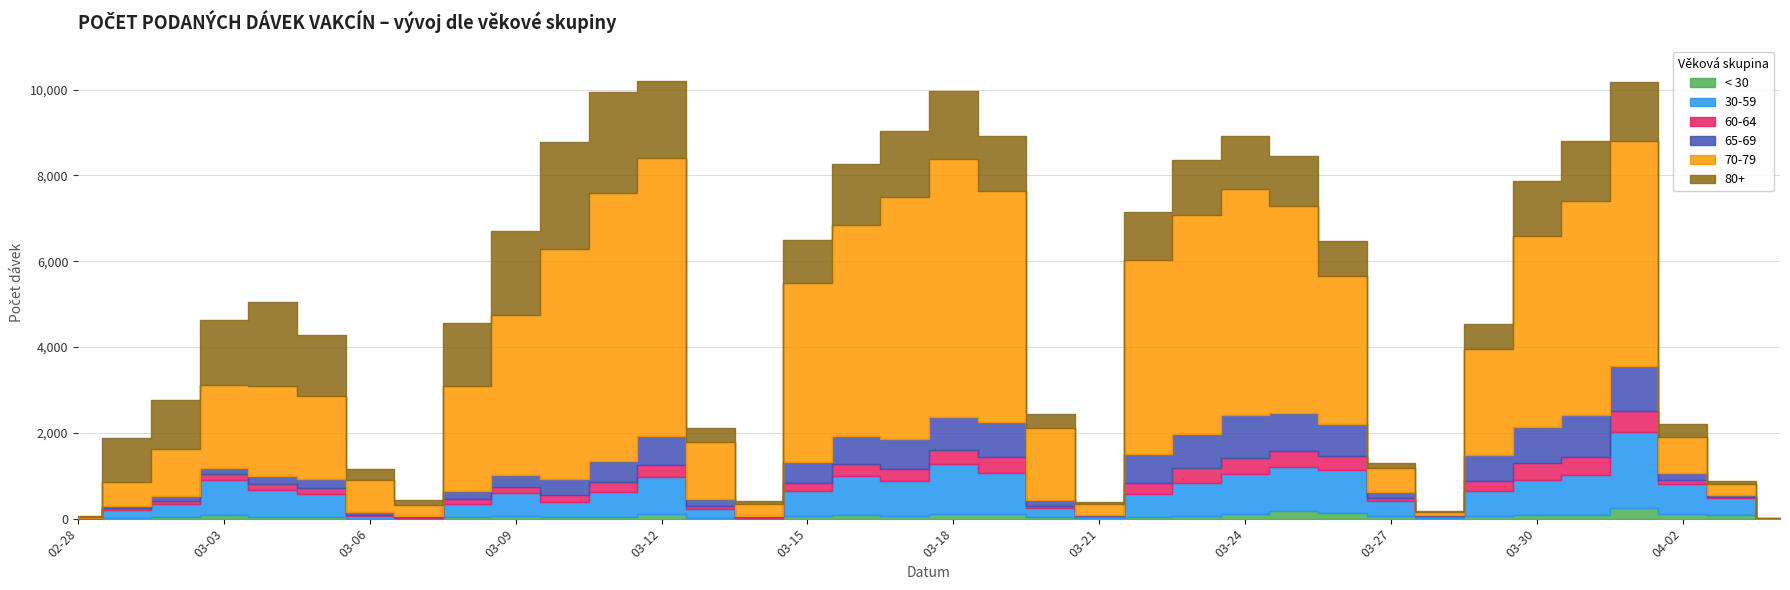

Reading left to right, list all the values displayed in this chart.

< 30: 02-28=1	03-01=19	03-02=28	03-03=84	03-04=49	03-05=47	03-06=3	03-07=2	03-08=28	03-09=61	03-10=30	03-11=31	03-12=105	03-13=12	03-14=2	03-15=56	03-16=83	03-17=69	03-18=112	03-19=97	03-20=36	03-21=7	03-22=42	03-23=56	03-24=118	03-25=168	03-26=142	03-27=58	03-28=8	03-29=58	03-30=93	03-31=90	04-01=238	04-02=118	04-03=88	04-04=0
30-59: 02-28=8	03-01=186	03-02=320	03-03=814	03-04=624	03-05=536	03-06=67	03-07=19	03-08=322	03-09=531	03-10=368	03-11=581	03-12=863	03-13=212	03-14=16	03-15=577	03-16=911	03-17=804	03-18=1158	03-19=973	03-20=218	03-21=59	03-22=528	03-23=785	03-24=928	03-25=1032	03-26=1003	03-27=358	03-28=50	03-29=576	03-30=805	03-31=920	04-01=1784	04-02=688	04-03=383	04-04=1
60-64: 02-28=0	03-01=34	03-02=64	03-03=131	03-04=125	03-05=124	03-06=18	03-07=11	03-08=102	03-09=140	03-10=143	03-11=243	03-12=286	03-13=74	03-14=9	03-15=200	03-16=273	03-17=286	03-18=326	03-19=373	03-20=52	03-21=7	03-22=250	03-23=332	03-24=373	03-25=378	03-26=313	03-27=76	03-28=4	03-29=240	03-30=398	03-31=431	04-01=479	04-02=101	04-03=28	04-04=0
65-69: 02-28=2	03-01=53	03-02=124	03-03=157	03-04=188	03-05=210	03-06=63	03-07=28	03-08=181	03-09=288	03-10=387	03-11=483	03-12=668	03-13=162	03-14=39	03-15=493	03-16=664	03-17=696	03-18=769	03-19=799	03-20=119	03-21=14	03-22=687	03-23=797	03-24=993	03-25=887	03-26=739	03-27=138	03-28=13	03-29=600	03-30=846	03-31=971	04-01=1065	04-02=156	04-03=53	04-04=2
70-79: 02-28=19	03-01=557	03-02=1089	03-03=1923	03-04=2094	03-05=1947	03-06=741	03-07=268	03-08=2467	03-09=3735	03-10=5346	03-11=6245	03-12=6483	03-13=1316	03-14=279	03-15=4159	03-16=4915	03-17=5643	03-18=6016	03-19=5398	03-20=1688	03-21=247	03-22=4526	03-23=5116	03-24=5275	03-25=4812	03-26=3461	03-27=556	03-28=86	03-29=2484	03-30=4454	03-31=4991	04-01=5242	04-02=836	04-03=263	04-04=9
80+: 02-28=42	03-01=1037	03-02=1131	03-03=1514	03-04=1969	03-05=1423	03-06=263	03-07=108	03-08=1455	03-09=1950	03-10=2510	03-11=2363	03-12=1800	03-13=332	03-14=58	03-15=1020	03-16=1418	03-17=1528	03-18=1580	03-19=1270	03-20=319	03-21=57	03-22=1103	03-23=1267	03-24=1224	03-25=1183	03-26=806	03-27=122	03-28=10	03-29=584	03-30=1273	03-31=1396	04-01=1357	04-02=298	04-03=61	04-04=4